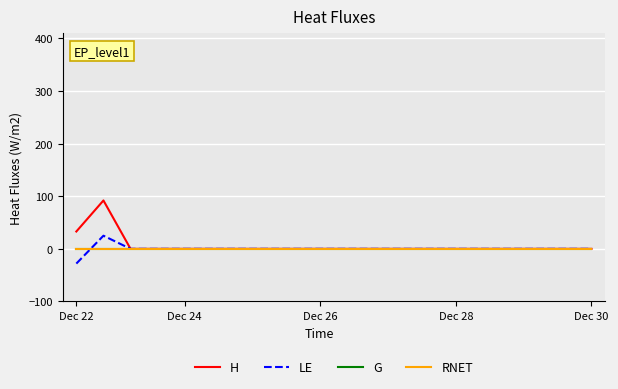

Is this an area chart (filled region under the line)?

No